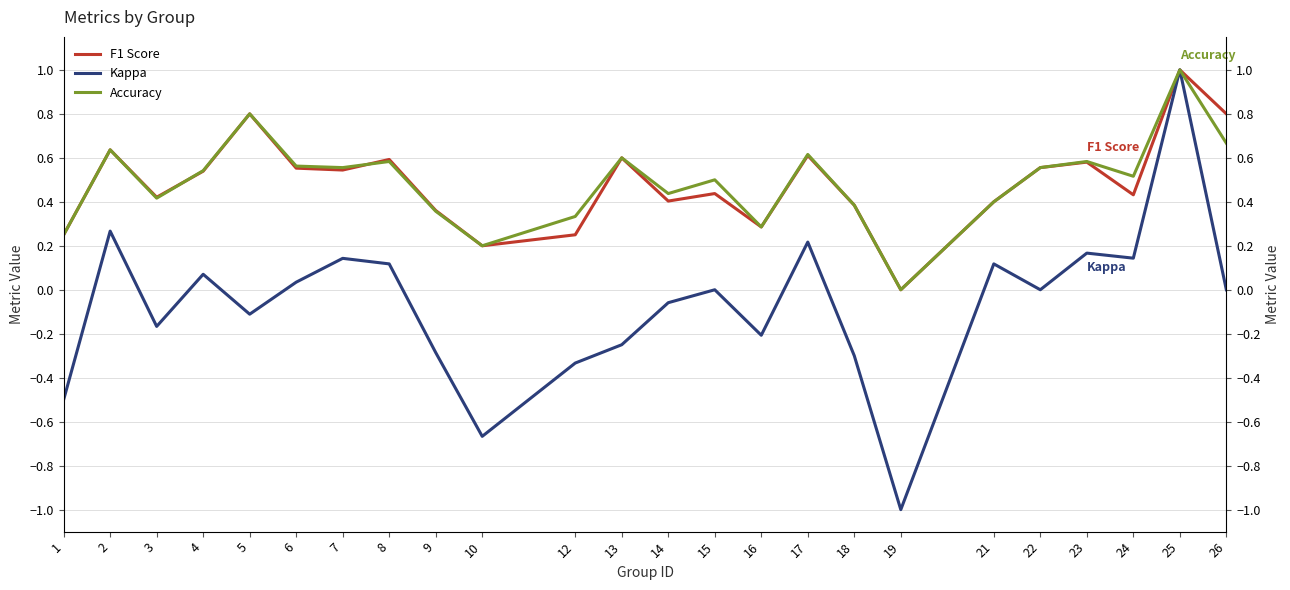

Which series has the widest spread of values?

kappa